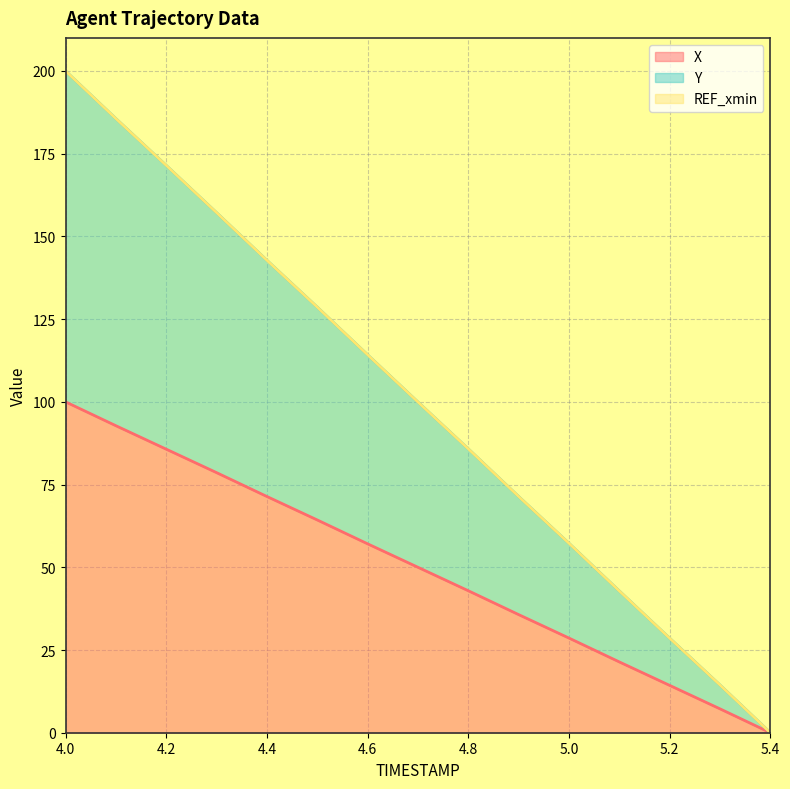

True or false: Y has more than 2 points higher than both neighbors.

False